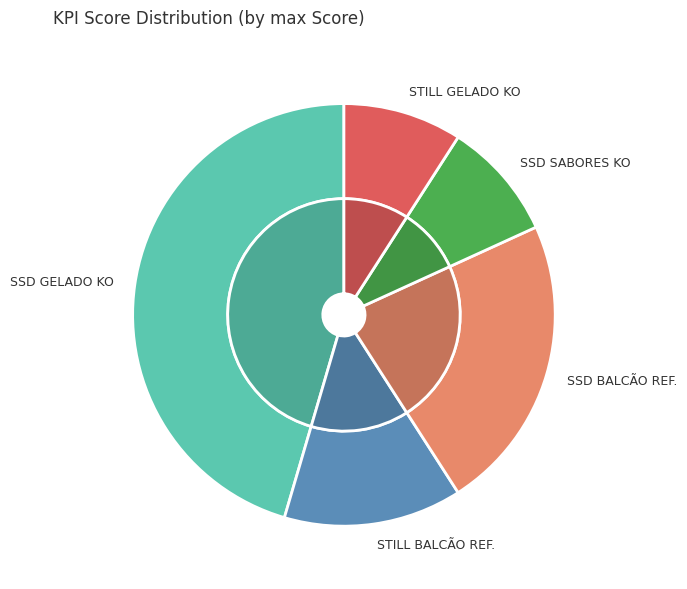

What percentage is the SOVI STILL GELADO KO slice, to the nearest percent?

9%